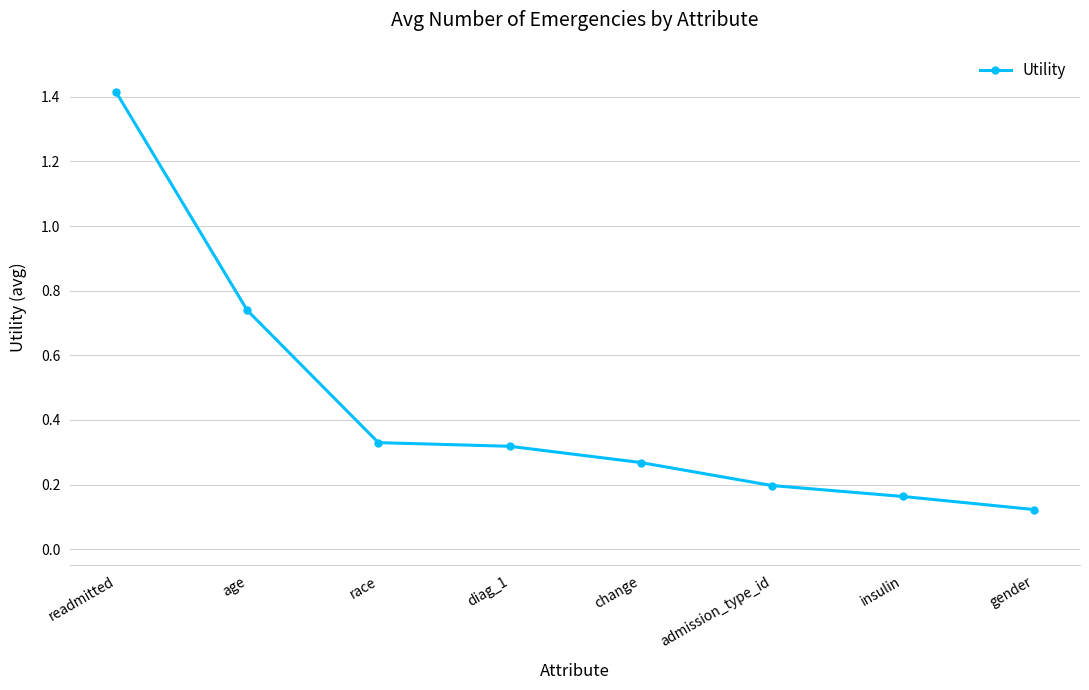

Is this an area chart (filled region under the line)?

No